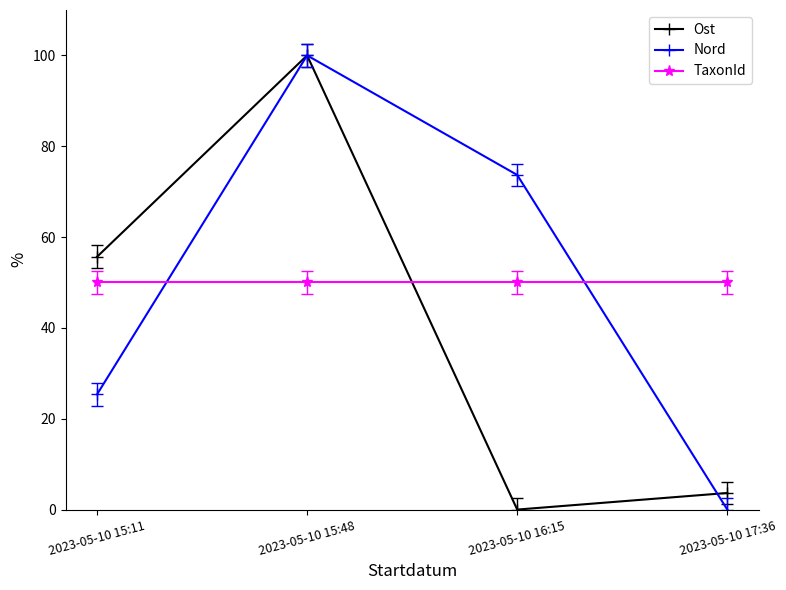

Is the value of Ost at 2023-05-10 15:11 greater than the value of TaxonId at 2023-05-10 15:11?

Yes